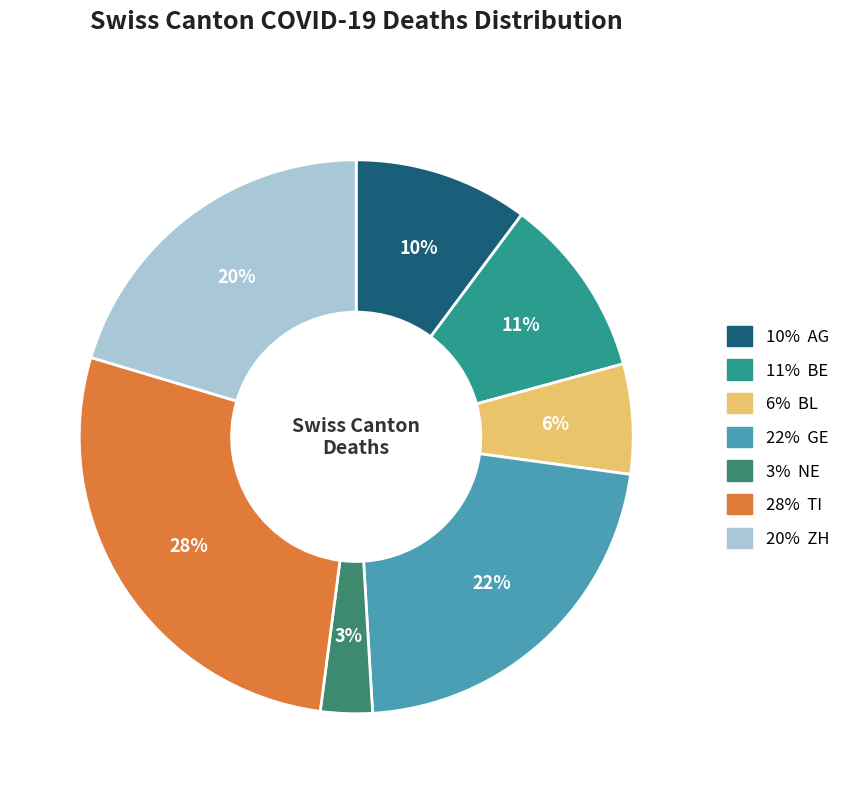

To the nearest percent, what is the average slice percentage?

14%